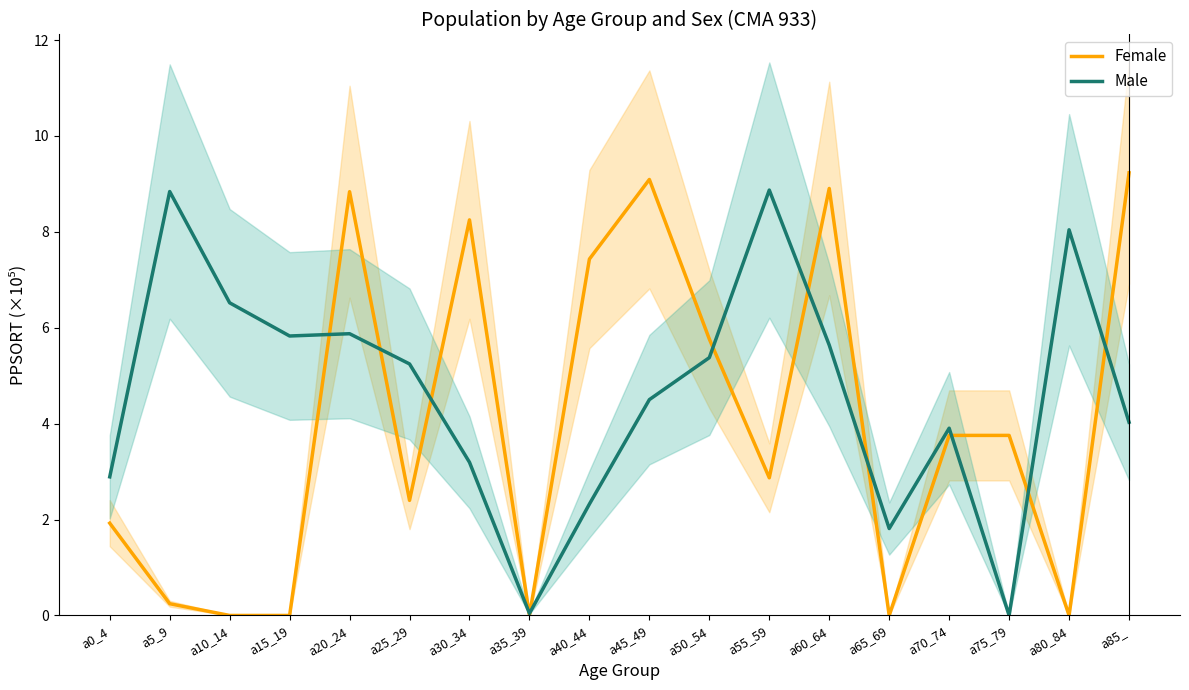

What is the sum of all Male values?

82.9